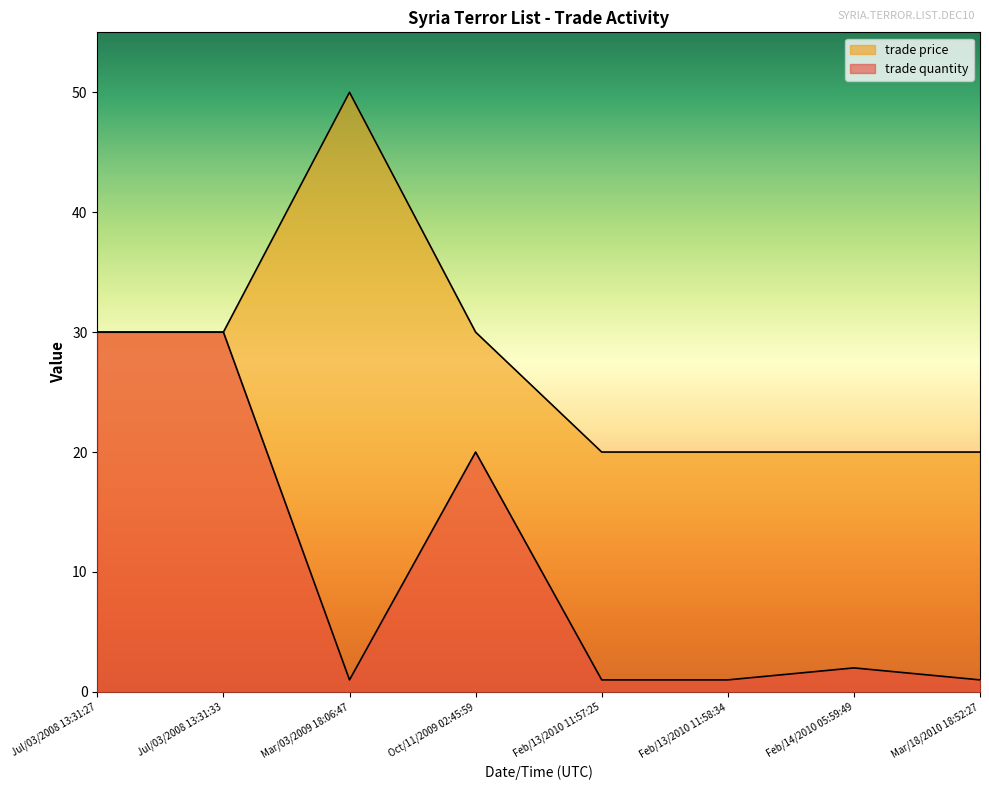

What is the smallest value displayed?

1